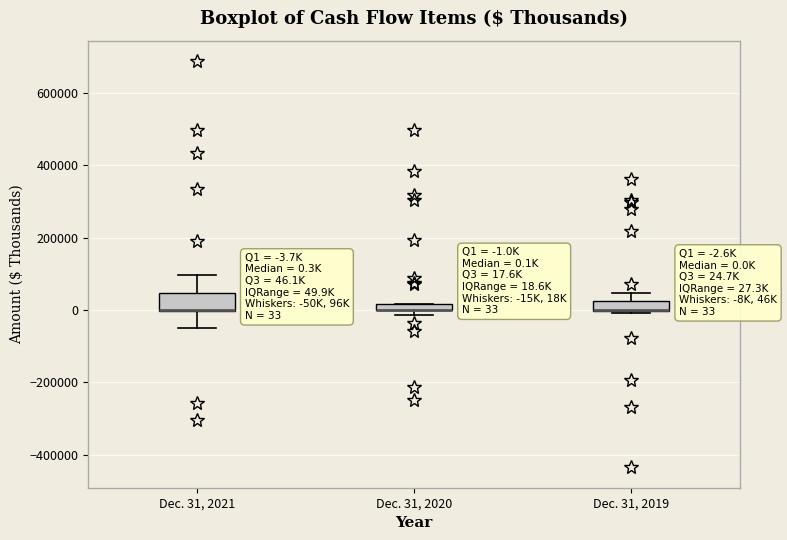

Comparing the boxes themselves (not the whiskers), which one is the tallest?

Dec. 31, 2021